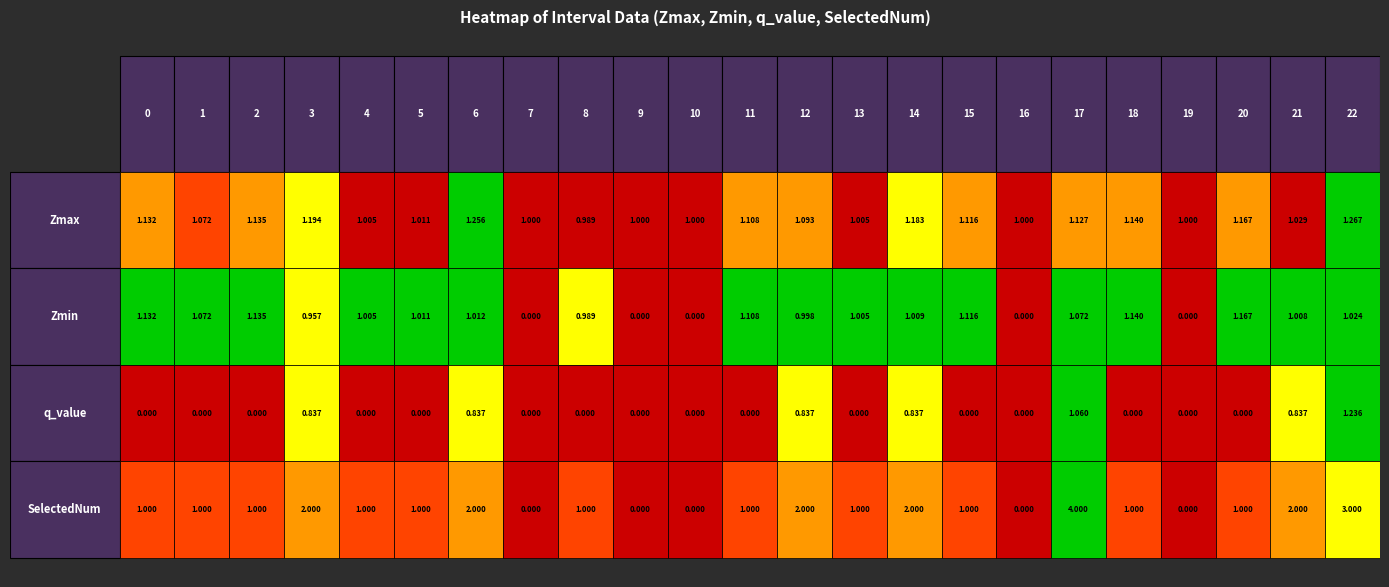

At which category is the sum across all series the highest?

17